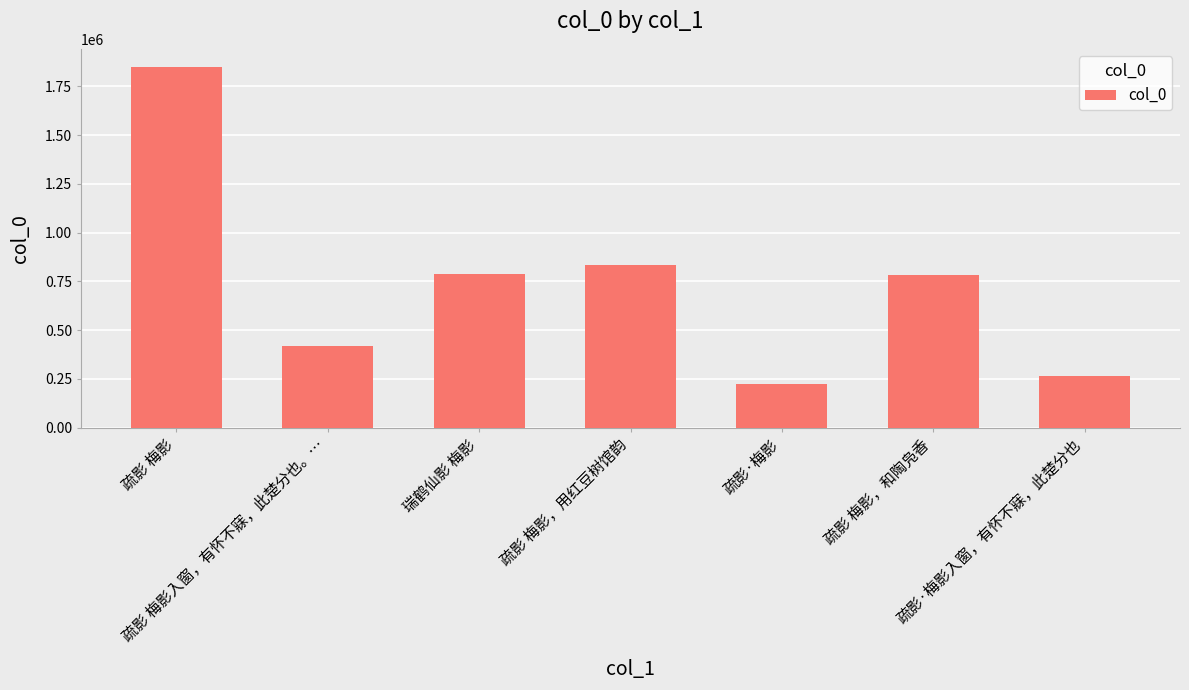

At which label does the data first exceed 779789?

疏影 梅影